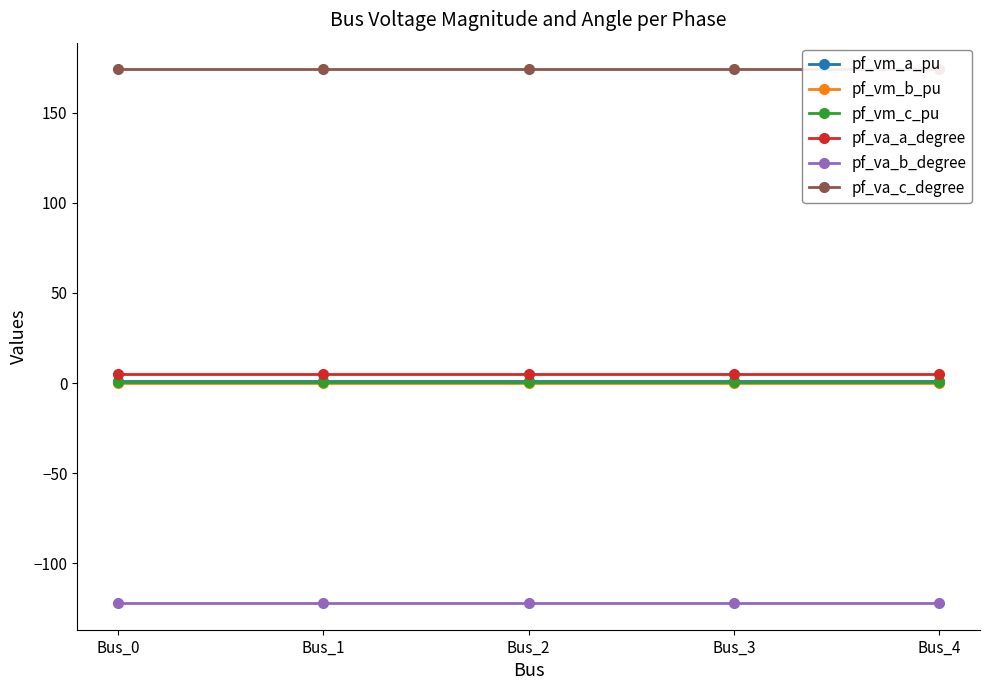

Reading right to left, extract all data points from this chart.

pf_vm_a_pu: Bus_4=0.9	Bus_3=0.9	Bus_2=0.9	Bus_1=0.9	Bus_0=0.9
pf_vm_b_pu: Bus_4=0.2	Bus_3=0.2	Bus_2=0.2	Bus_1=0.2	Bus_0=0.2
pf_vm_c_pu: Bus_4=0.8	Bus_3=0.8	Bus_2=0.8	Bus_1=0.8	Bus_0=0.8
pf_va_a_degree: Bus_4=5.2	Bus_3=5.2	Bus_2=5.2	Bus_1=5.2	Bus_0=5.2
pf_va_b_degree: Bus_4=-122.1	Bus_3=-122.1	Bus_2=-122.1	Bus_1=-122.1	Bus_0=-122.1
pf_va_c_degree: Bus_4=174.2	Bus_3=174.2	Bus_2=174.2	Bus_1=174.2	Bus_0=174.2